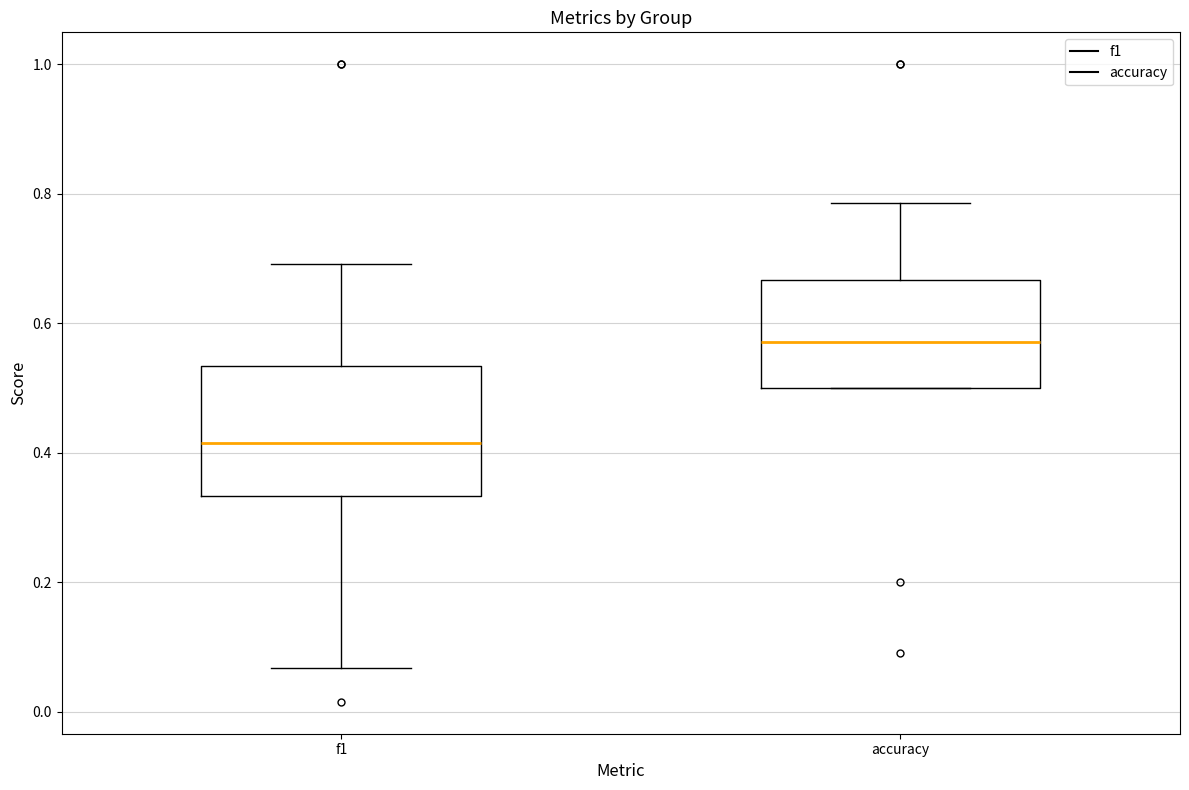

Comparing the boxes themselves (not the whiskers), which one is the tallest?

f1